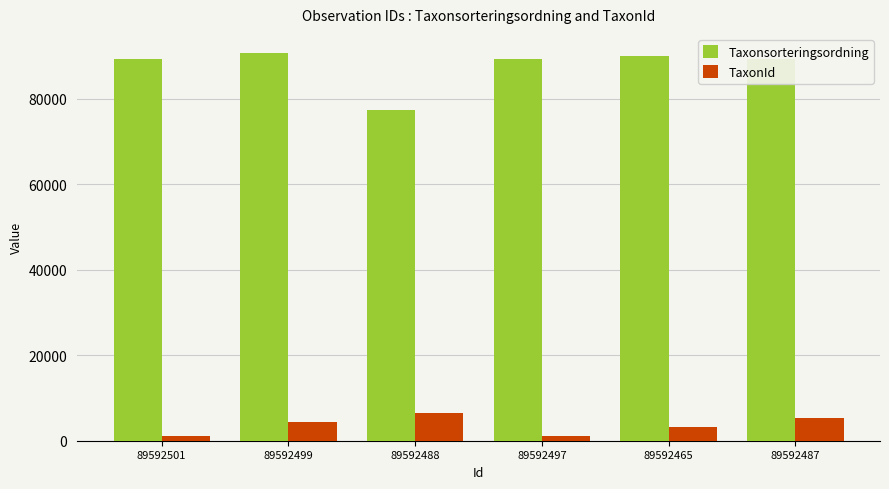

What is the difference between the Taxonsorteringsordning values at 89592499 and 89592465?

597